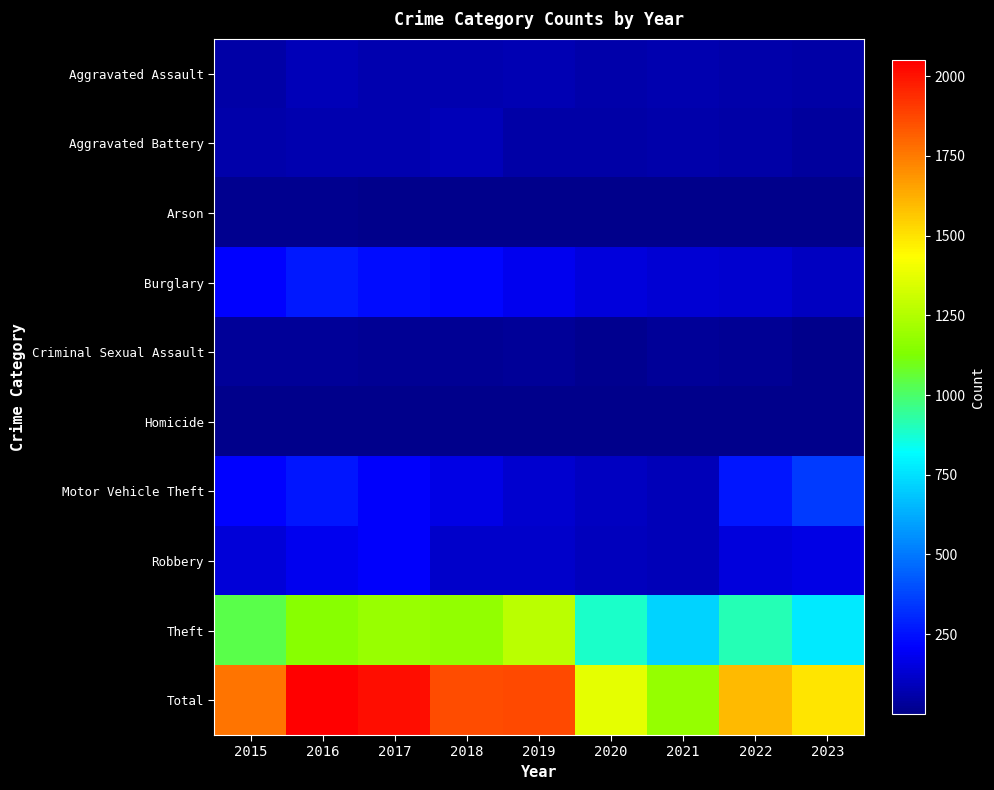

Which has a higher value, 2018 or 2022?

2018